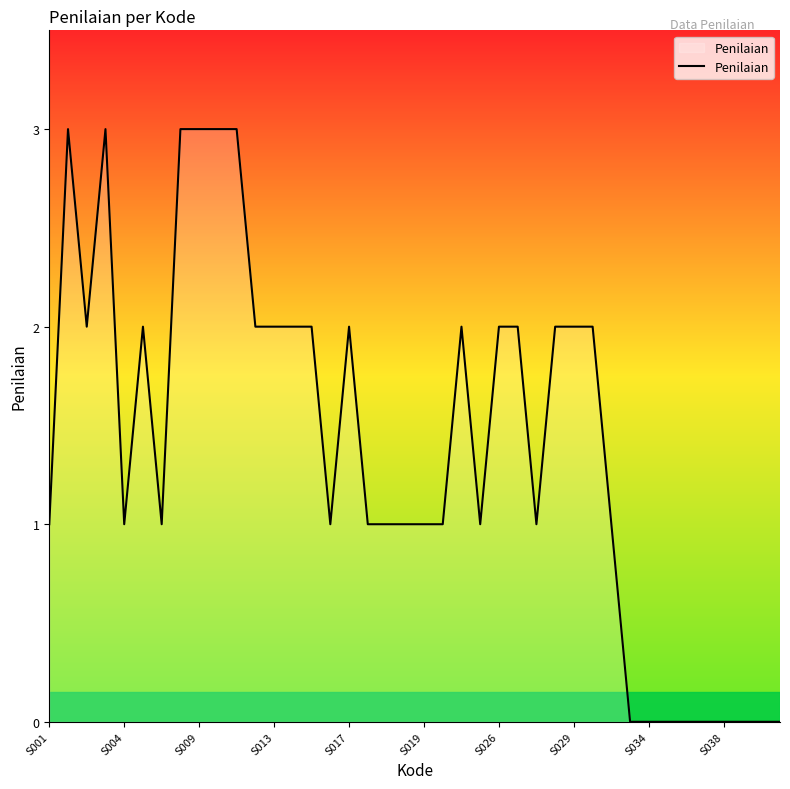

What is the greatest value displayed?

3